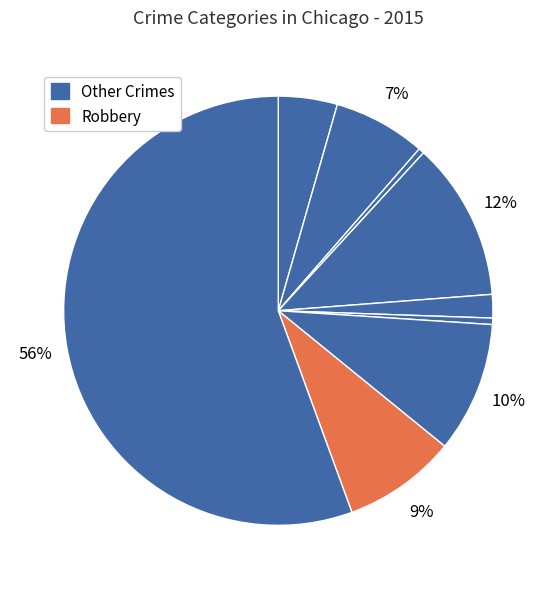

How many segments does this pie chart have?

9